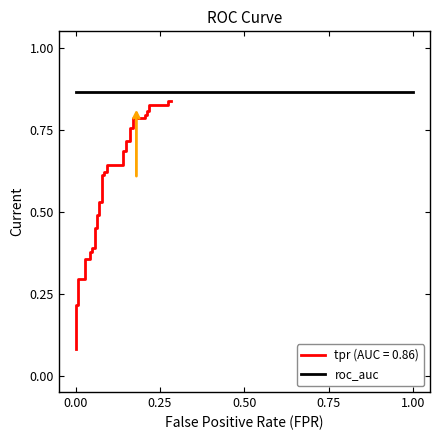

Does the chart have visible grid lines?

No